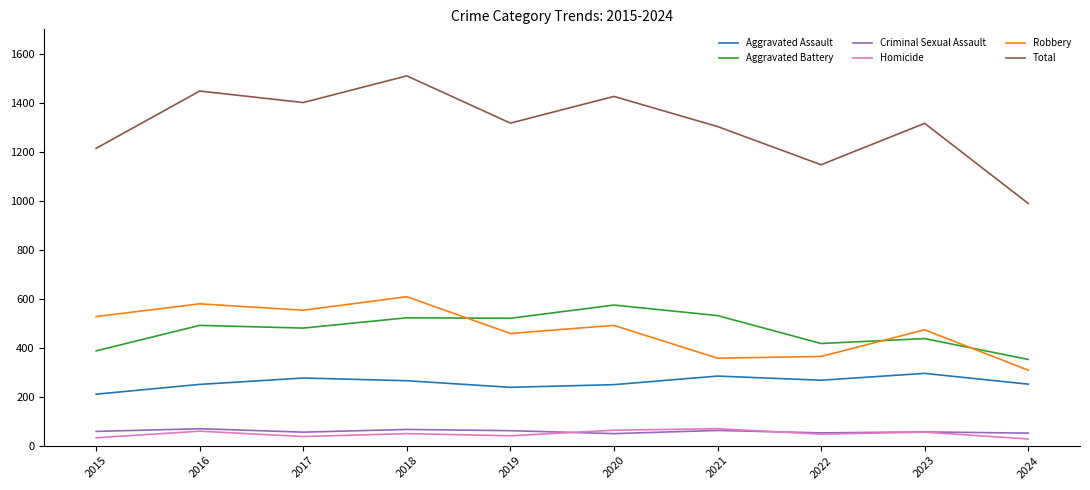

True or false: Homicide and Robbery intersect in this chart.

False